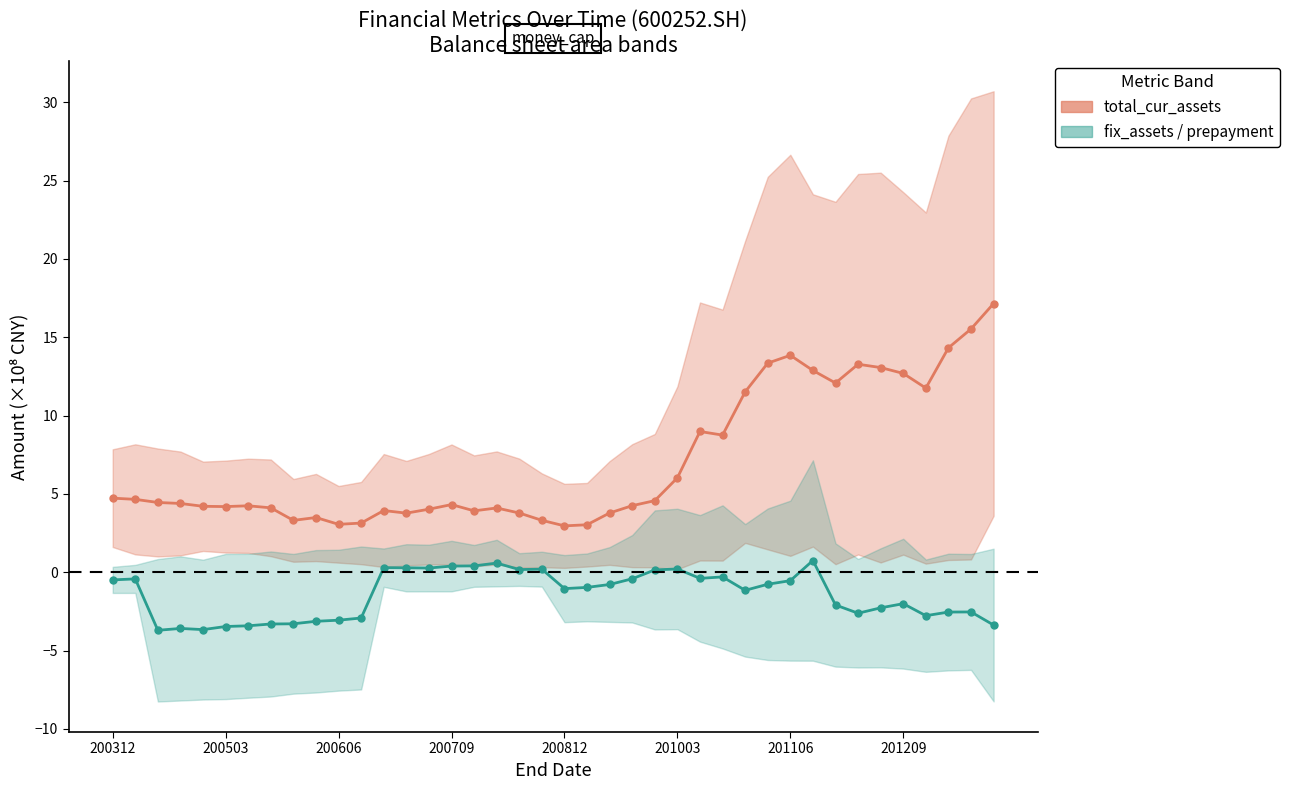

Which series has the largest total across all categories?

total_cur_assets (center band)